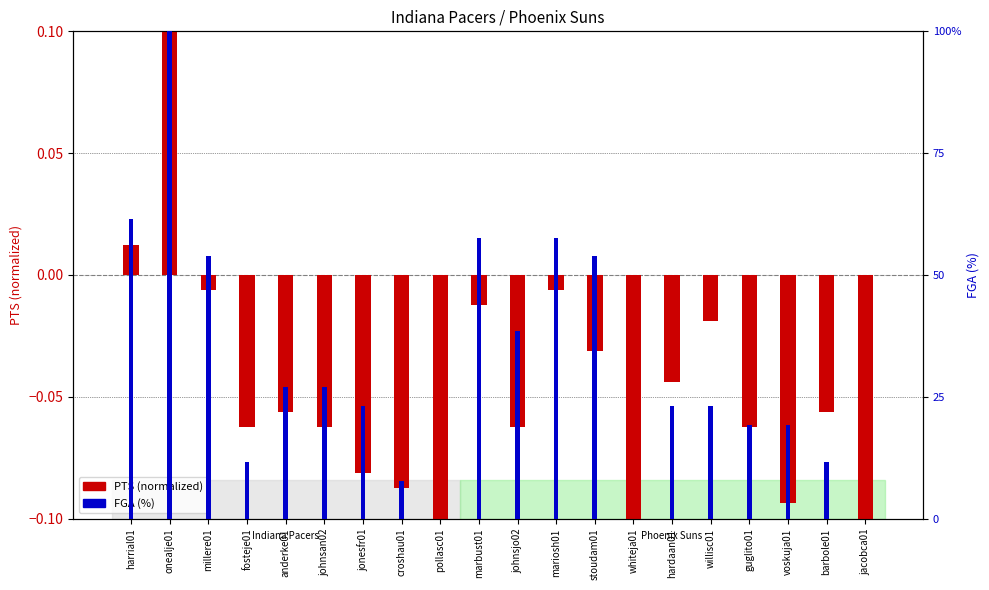

List the series in order of their overall mean, lowest first.

PTS (normalized), FGA (%)